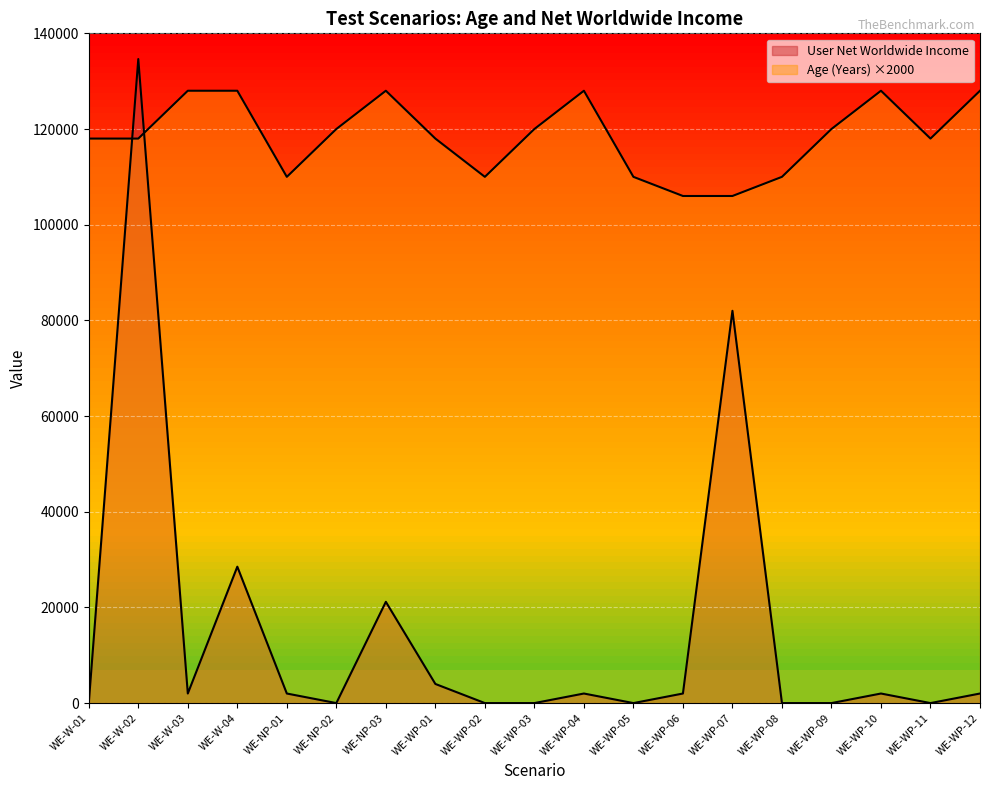

What position from the left is WE-WP-01?

8